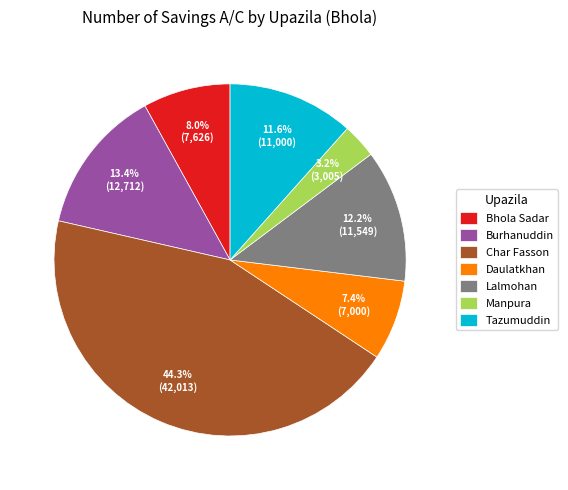

To the nearest percent, what portion does Lalmohan represent?

12%